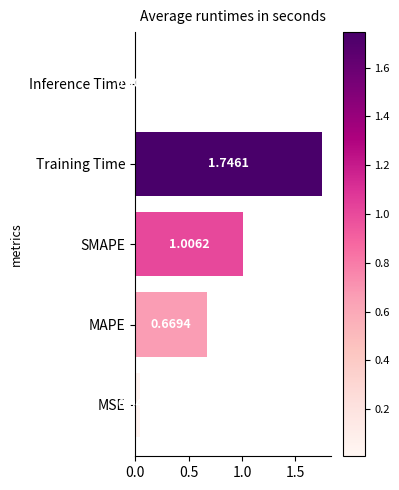

What is the sum of all values?

3.5